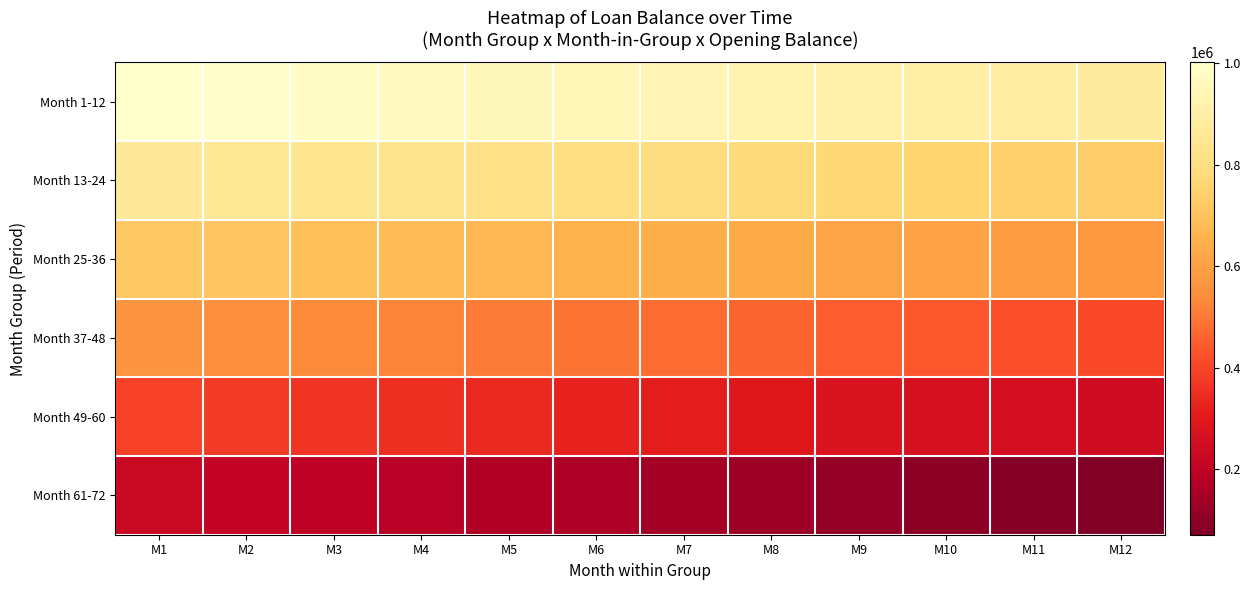

At how many categories does at least one series exceed 382110?

12